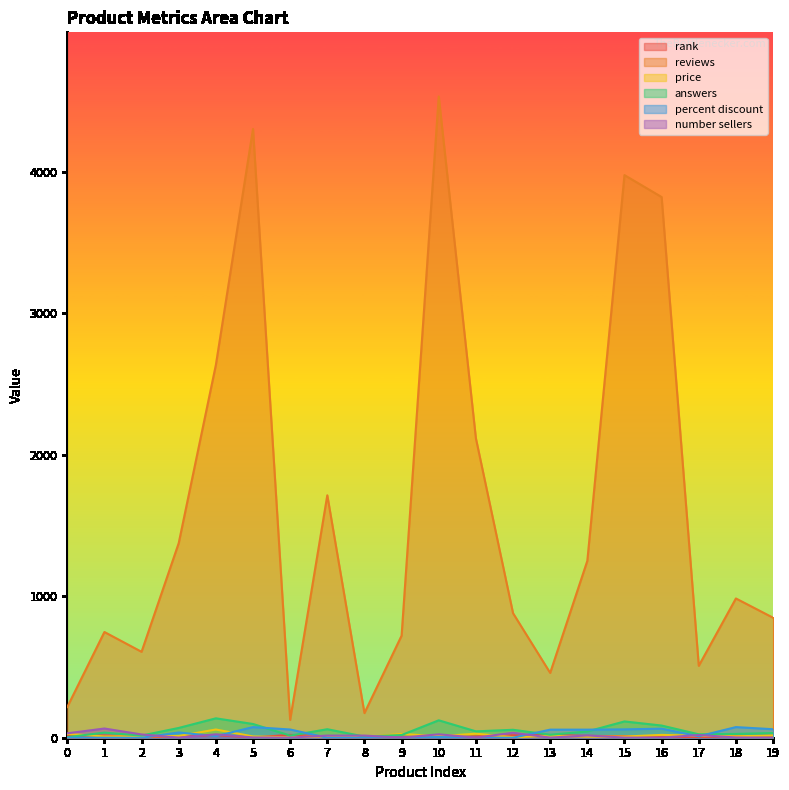

Reading right to left, extract all data points from this chart.

rank: 14.0	12.0	4.0	6.0	11.0	13.0	19.0	17.0	10.0	1.0	7.0	3.0	9.0	20.0	2.0	18.0	8.0	5.0	15.0	16.0
reviews: 848.0	984.0	508.0	3821.0	3976.0	1250.0	458.0	880.0	2116.0	4532.0	721.0	174.0	1713.0	126.0	4302.0	2634.0	1375.0	607.0	747.0	217.0
price: 15.9	10.0	14.4	19.9	8.3	7.3	13.0	3.7	28.5	10.4	26.8	4.9	10.2	3.0	9.0	58.0	12.0	10.5	8.9	27.0
answers: 33.0	27.0	24.0	86.0	115.0	44.0	21.0	56.0	45.0	123.0	19.0	8.0	60.0	15.0	97.0	137.0	69.0	15.0	36.0	4.0
percent discount: 60.0	75.0	10.0	64.0	59.0	57.0	57.0	0.0	0.0	5.0	0.0	0.0	0.0	58.0	75.0	11.0	37.0	0.0	0.0	0.0
number sellers: 1.0	2.0	19.0	1.0	1.0	16.0	1.0	35.0	1.0	24.0	1.0	15.0	15.0	1.0	2.0	24.0	1.0	23.0	65.0	31.0